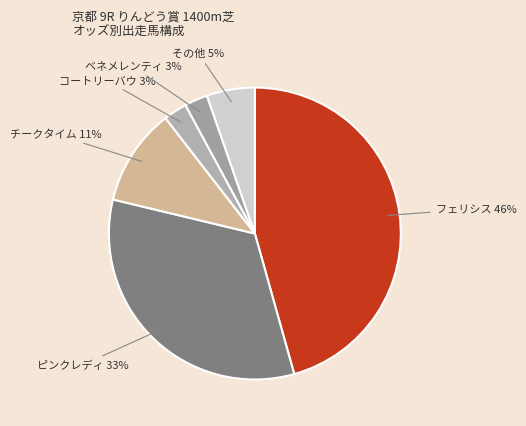

Combined, do チークタイム and コートリーバウ account for over 50%?

No